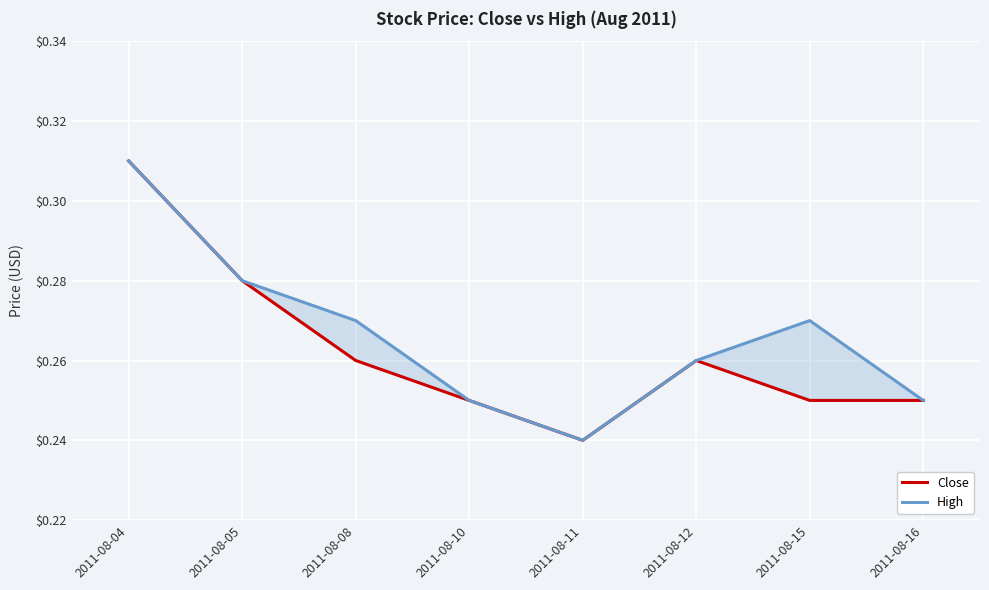

At which category is the sum across all series the highest?

2011-08-04